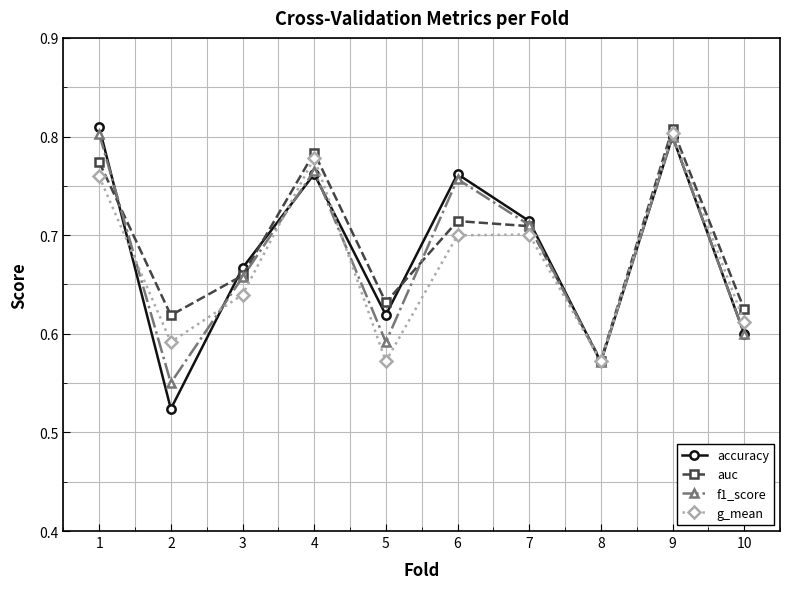

What is the total value across all series at 5?

2.4